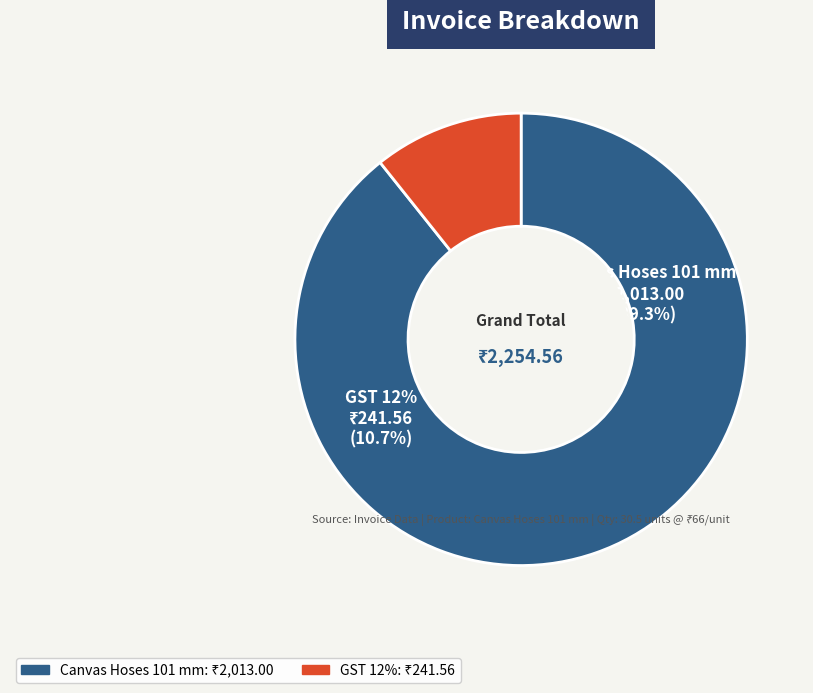

Is it true that GST 12% is 11% of the pie?

True